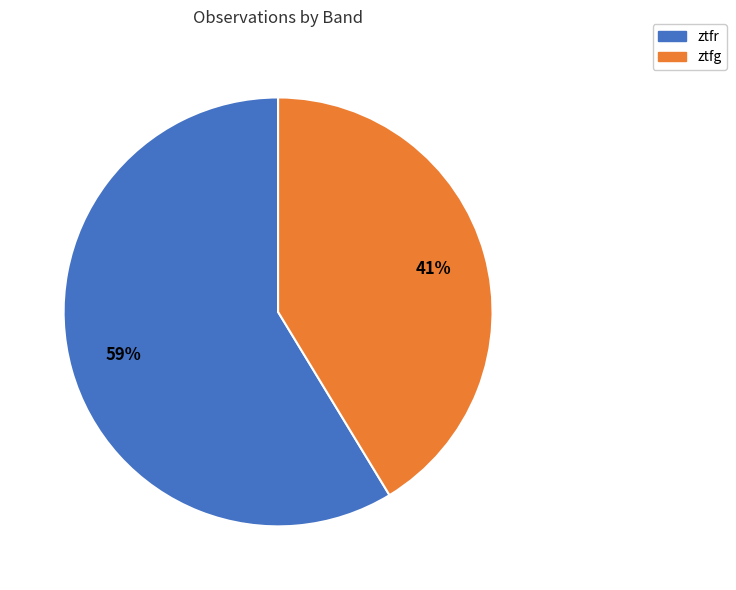

To the nearest percent, what is the combined percentage of ztfg and ztfr?

100%